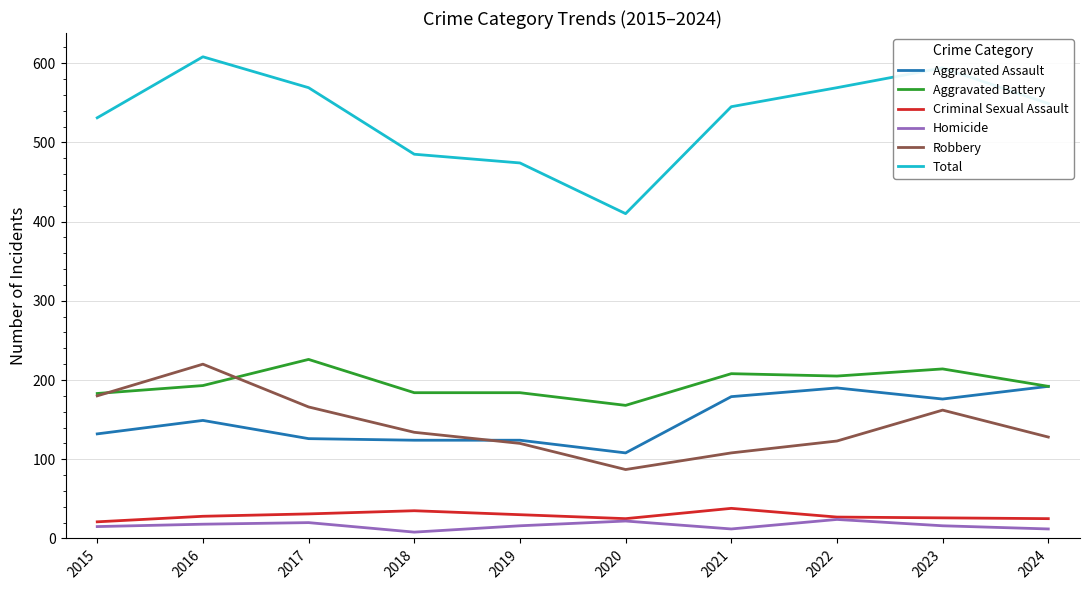

What is the difference between the maximum and minimum values in the Total series?

198